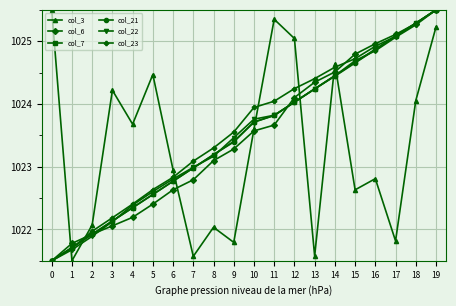

What is the sum of the col_3 values at 5 and 19?

2049.7